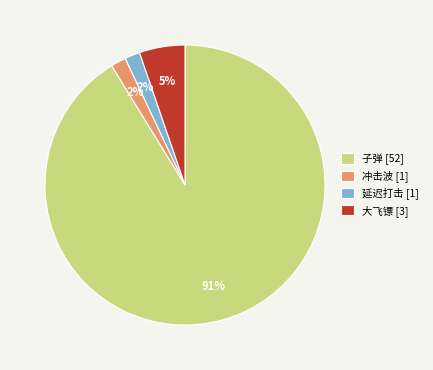

Combined, do 延迟打击 and 大飞镖 account for over 50%?

No